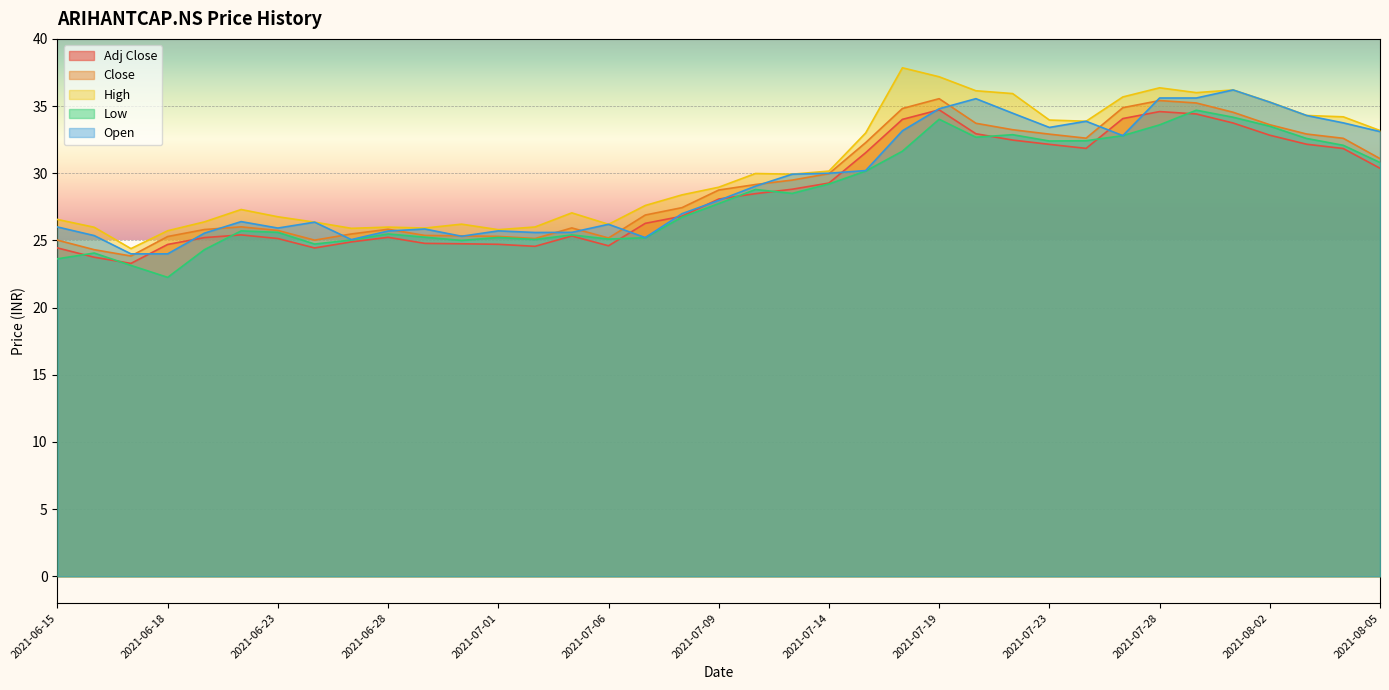

What is the spread (max minus min) of values at 2021-06-17?

1.2